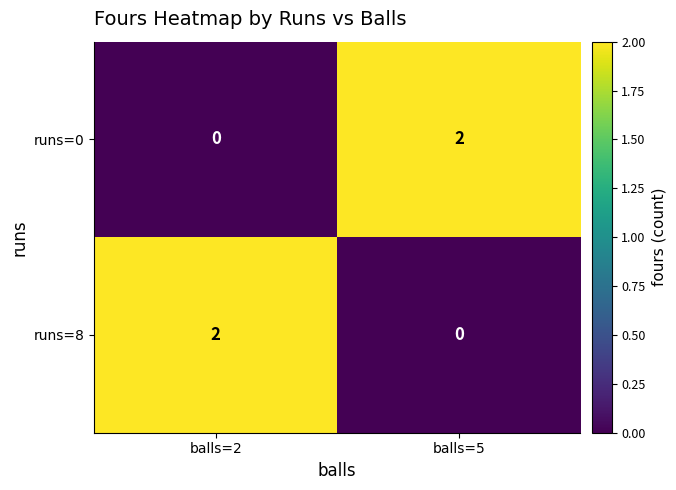

At which label does runs=0 reach its minimum?

balls=2